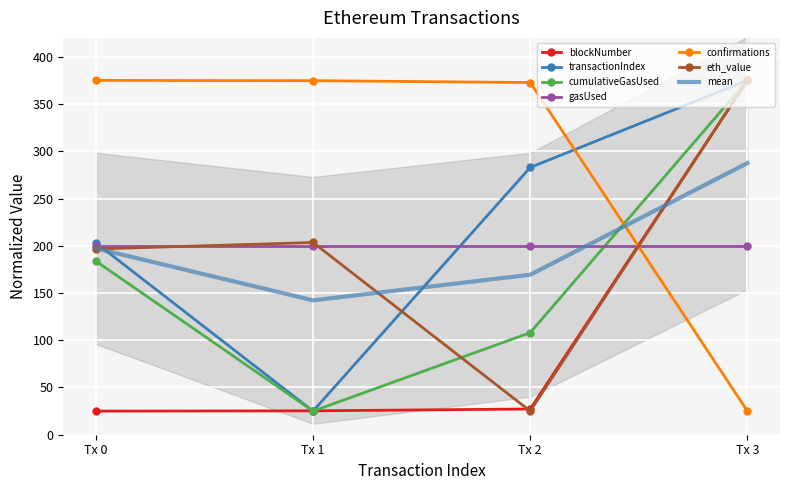

What is the minimum value for transactionIndex?

25.0